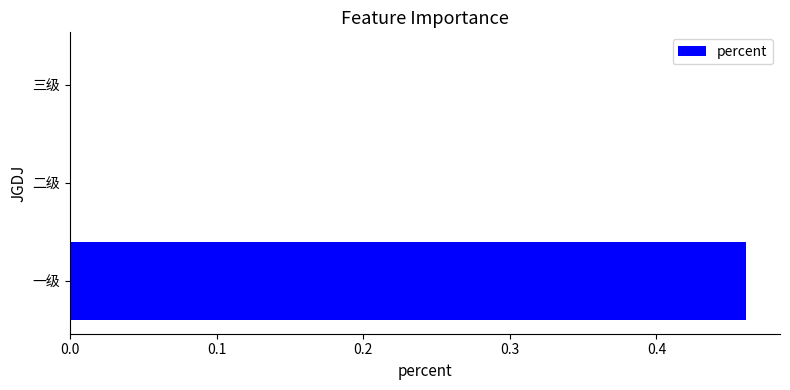

Between 三级 and 一级, which is larger?

一级